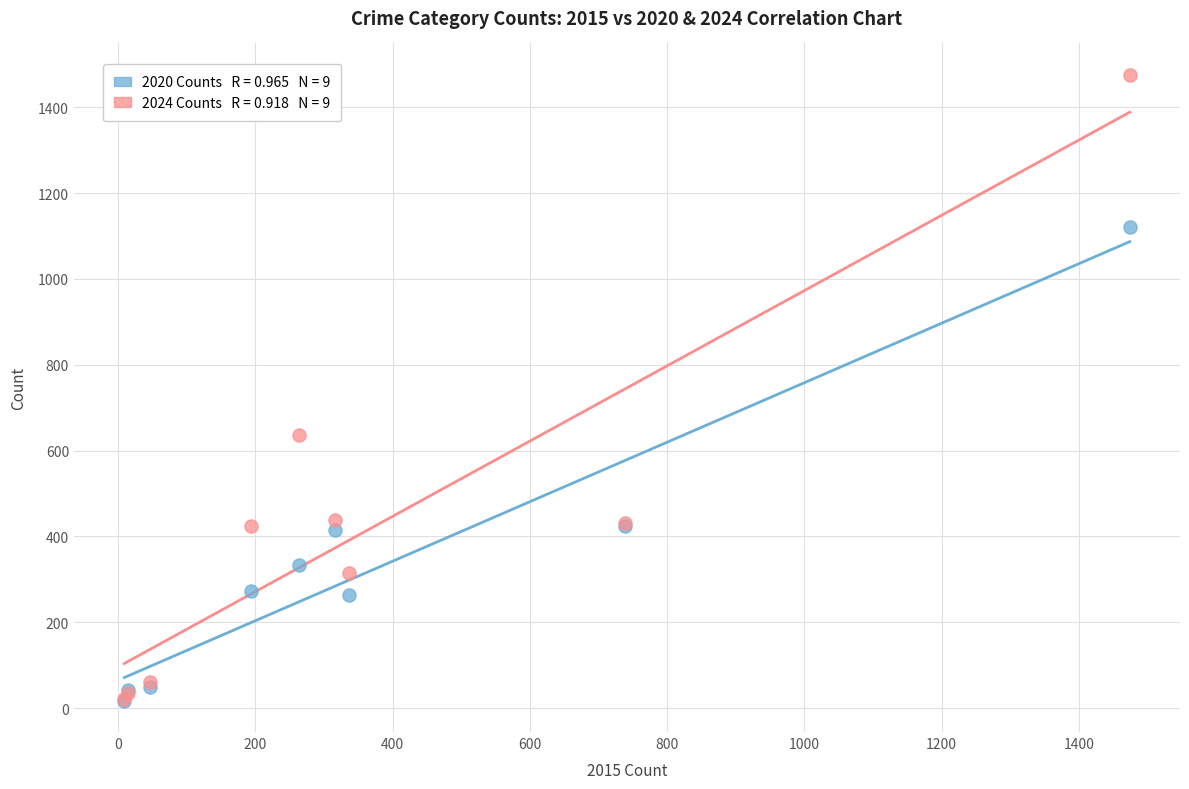

Across all series, what Y value is closest to 746?

636